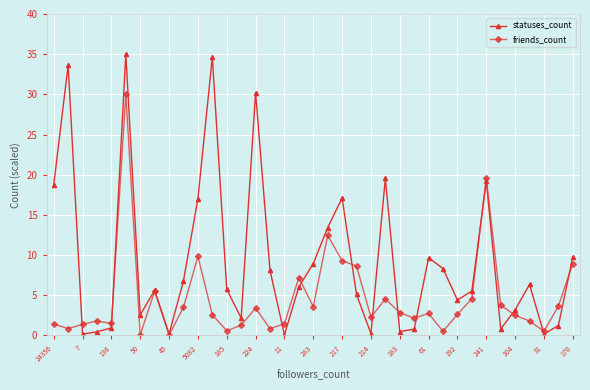

List the series in order of their overall mean, highest first.

statuses_count, friends_count